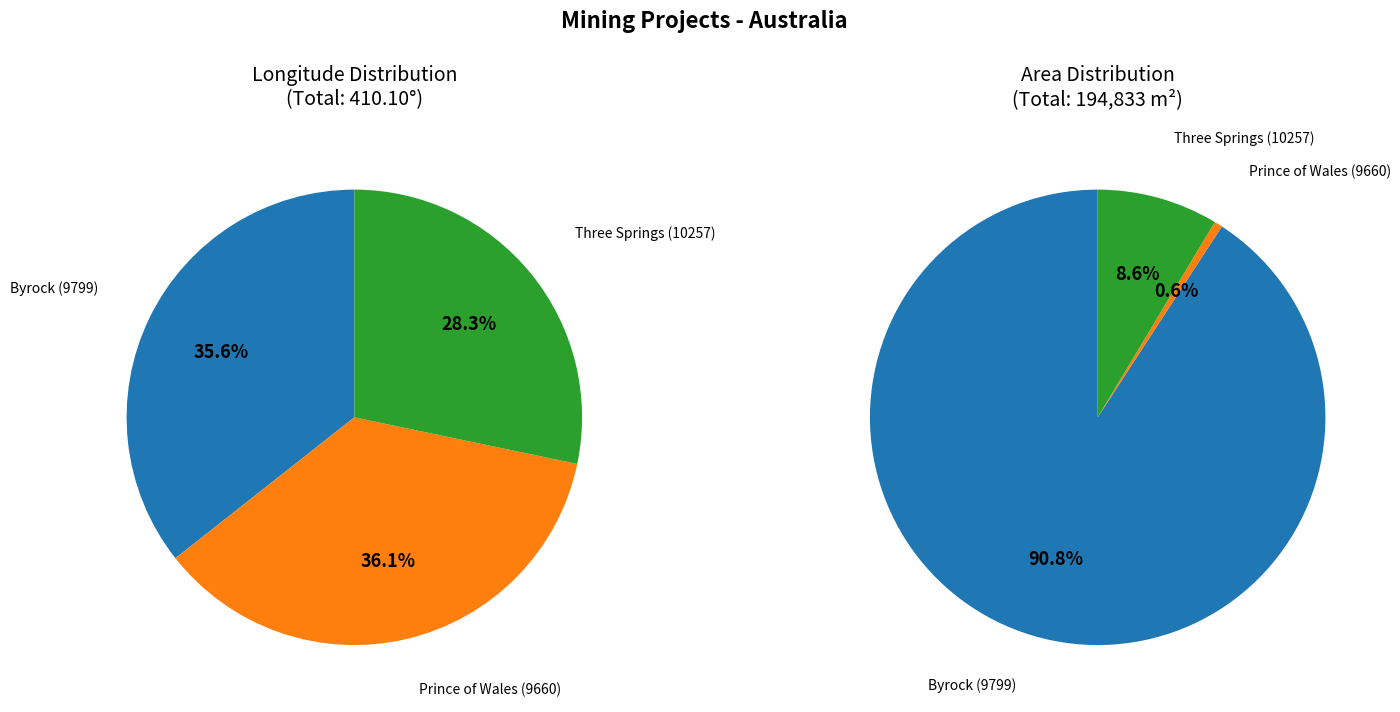

Which category has the biggest portion of the pie?

Prince of Wales (9660)